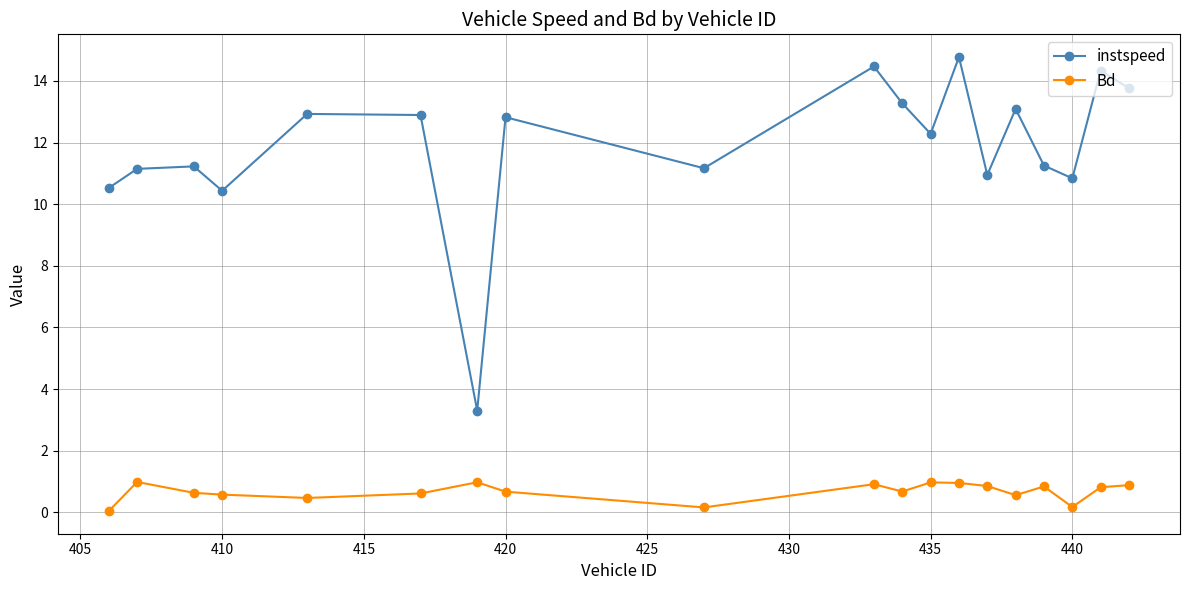

What is the value of the Bd point at the 2nd from the left?

1.0